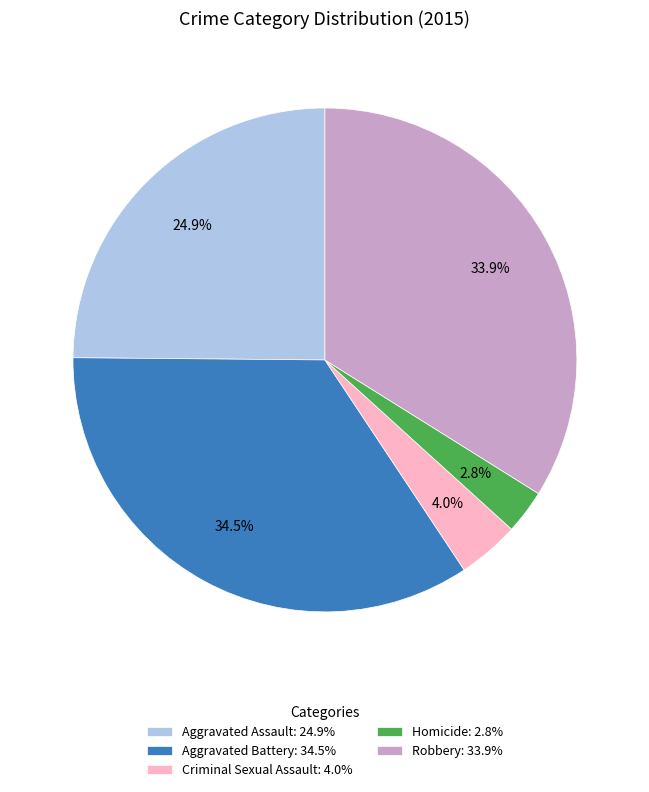

Is Aggravated Battery the majority of the pie?

No